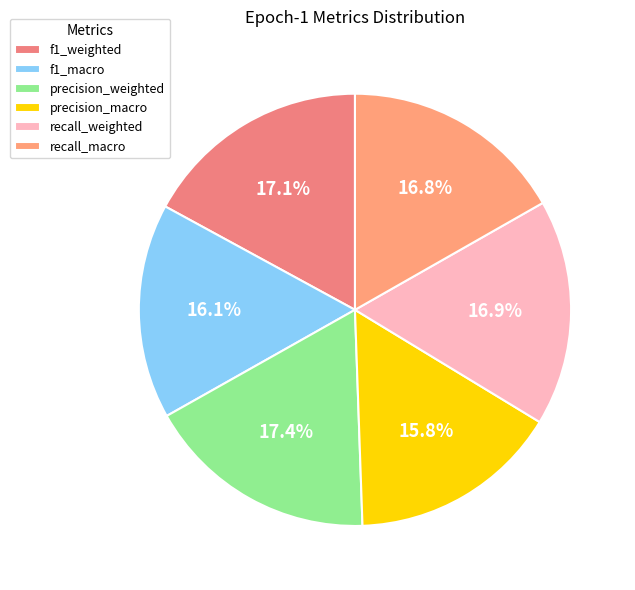

What percentage is NOT represented by f1_weighted?

82.9%